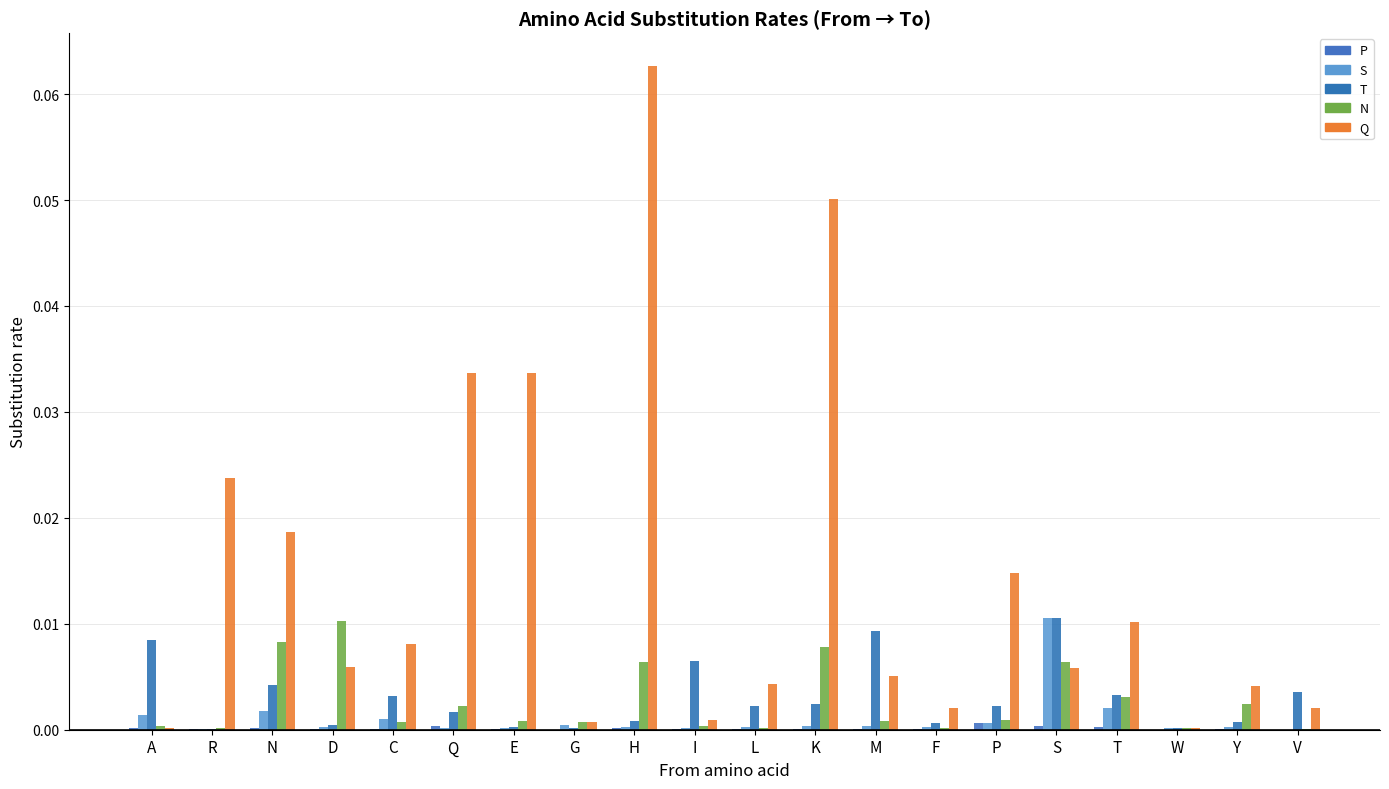

At which category is the sum across all series the highest?

H